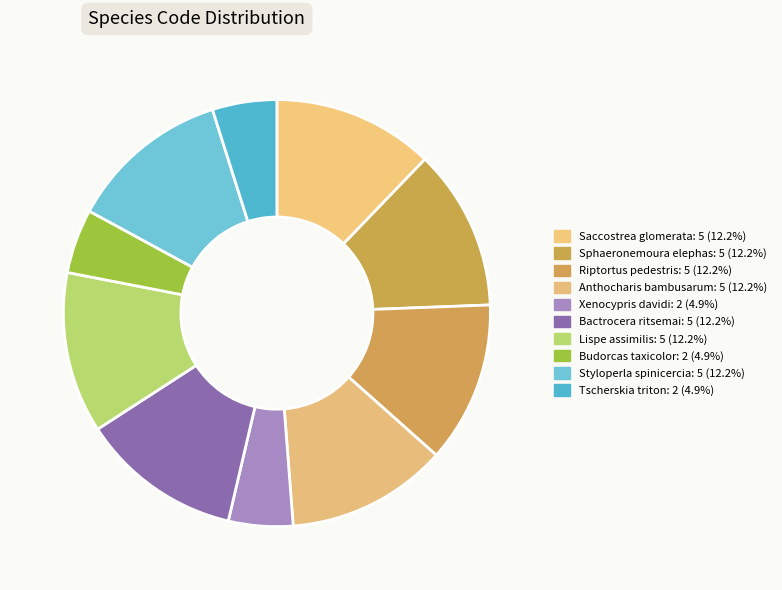

Is there a majority slice in this chart?

No